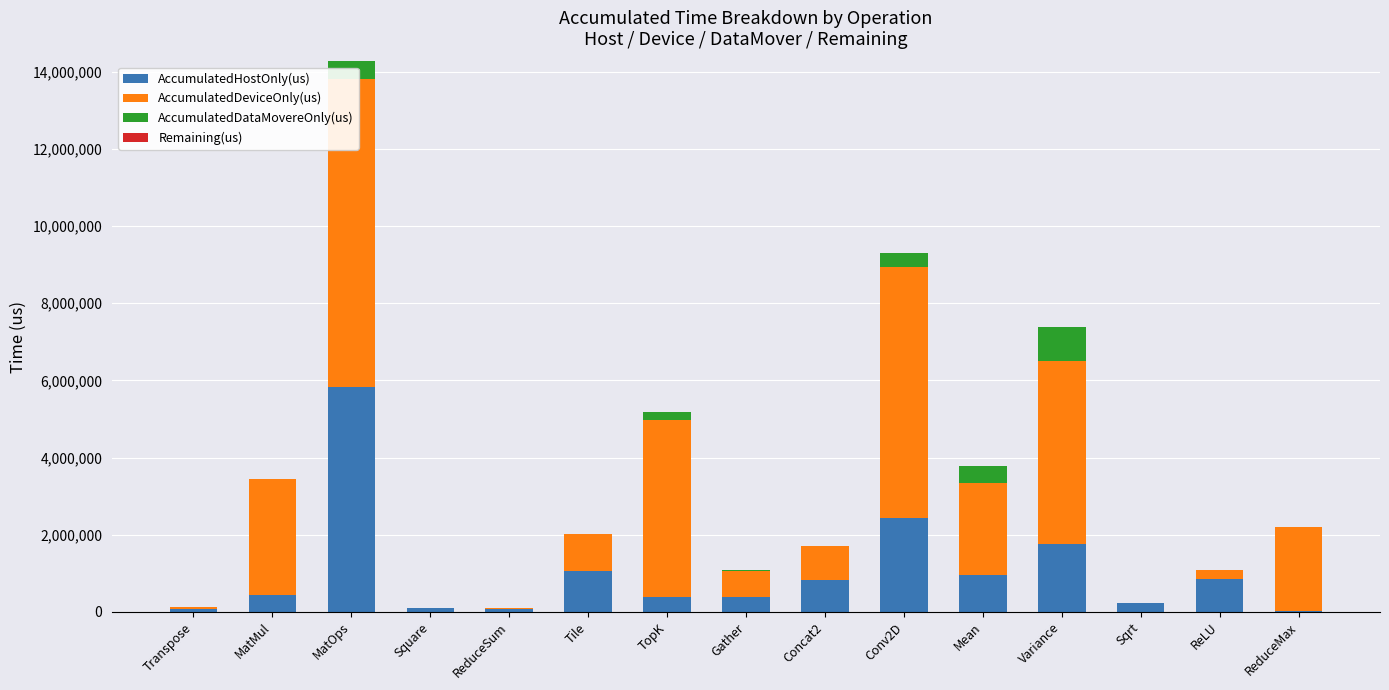

Is it true that AccumulatedDeviceOnly(us) equals 4599569.7 at TopK?

True